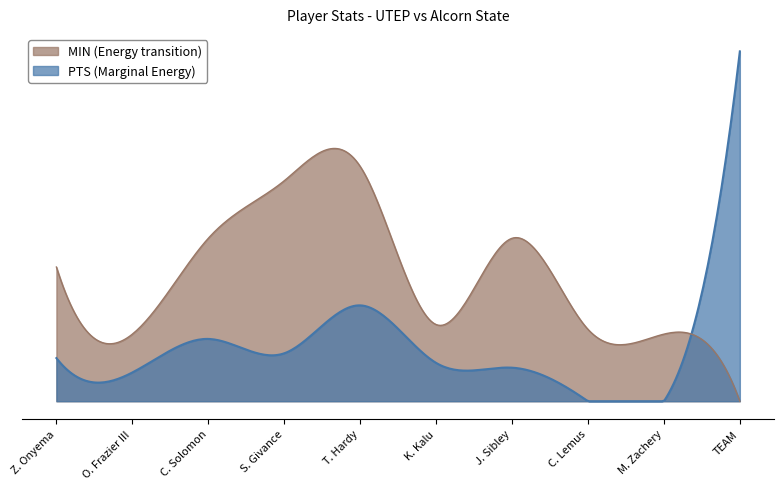

How many lines are shown in the chart?

2